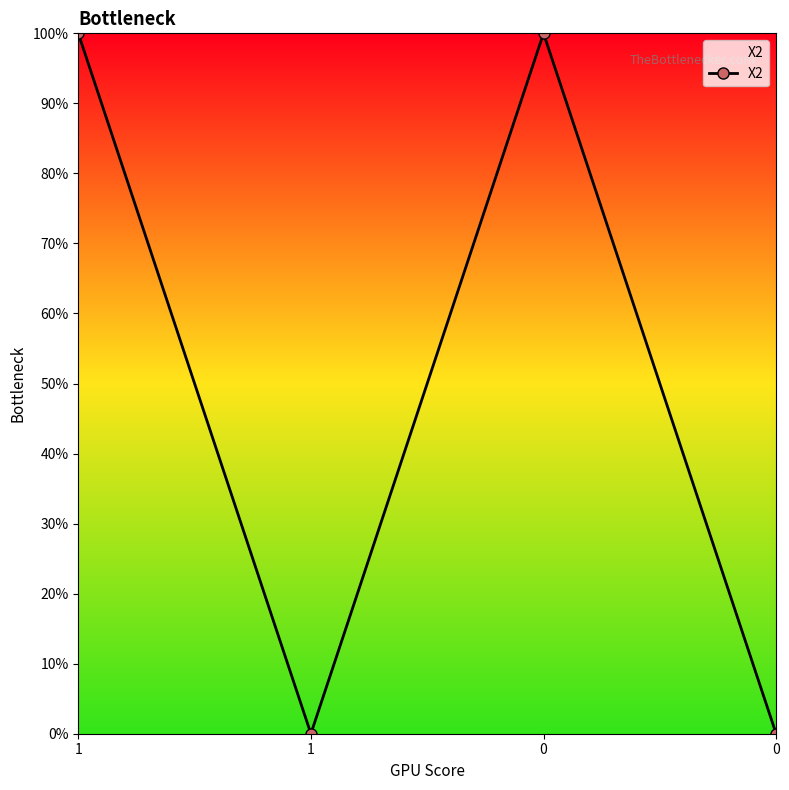

Reading left to right, transcribe all the data shown in this chart.

1=1	1=0	0=1	0=0